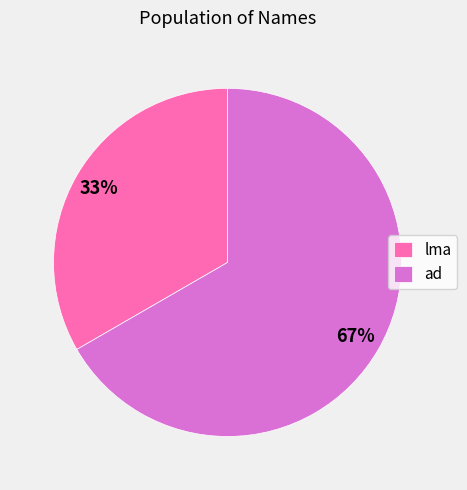

How many slices are in this pie chart?

2